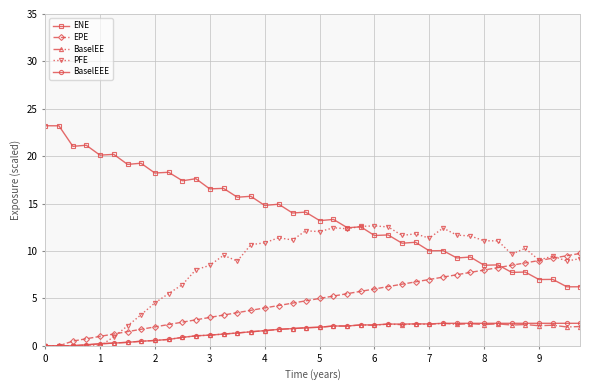

Which series has the widest spread of values?

ENE